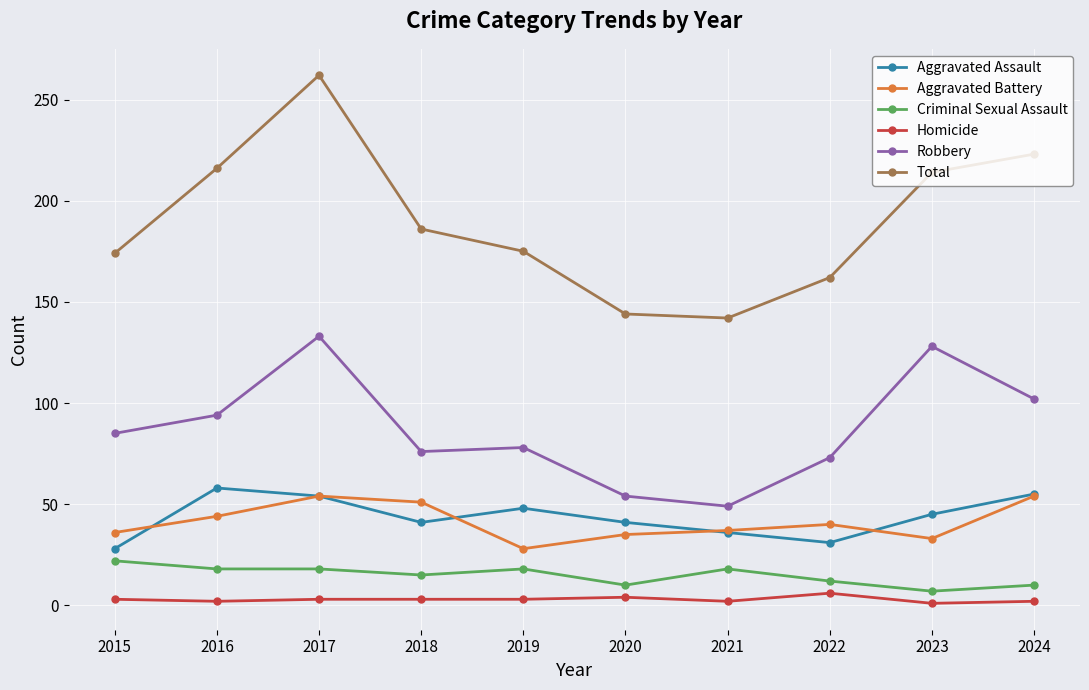

What is the spread (max minus min) of values at 2023?

213